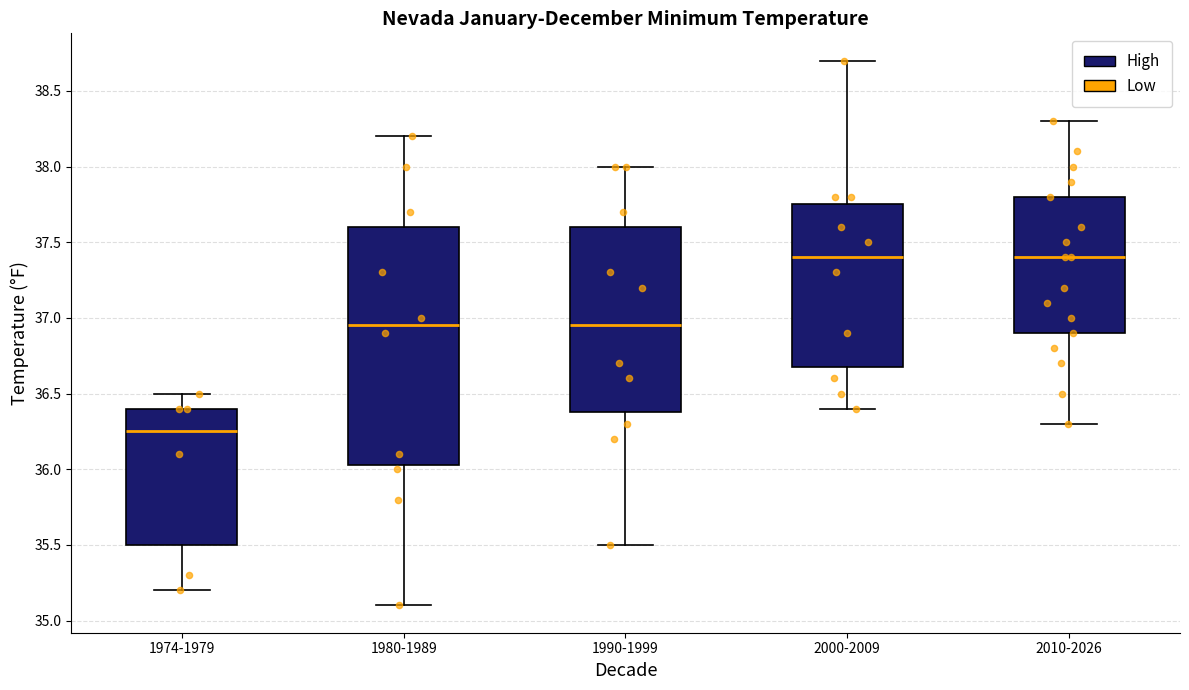

Which box has the lowest median line?

1974-1979